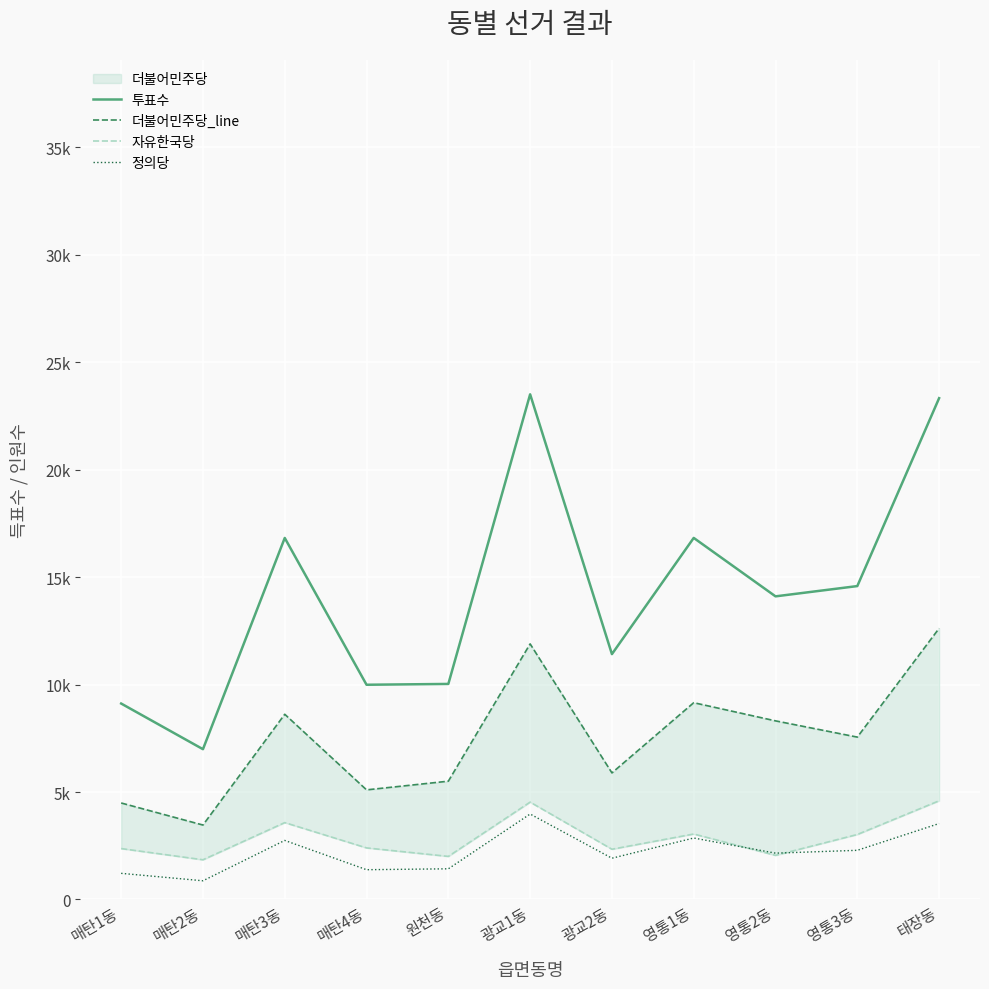

Rank the series at 매탄4동 from highest to lowest value.

투표수, 더불어민주당_line, 자유한국당, 정의당